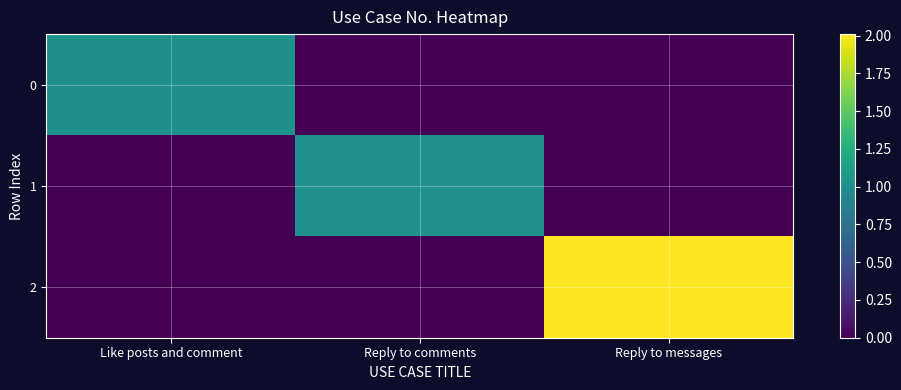

What is the spread (max minus min) of values at Reply to messages?

2.0